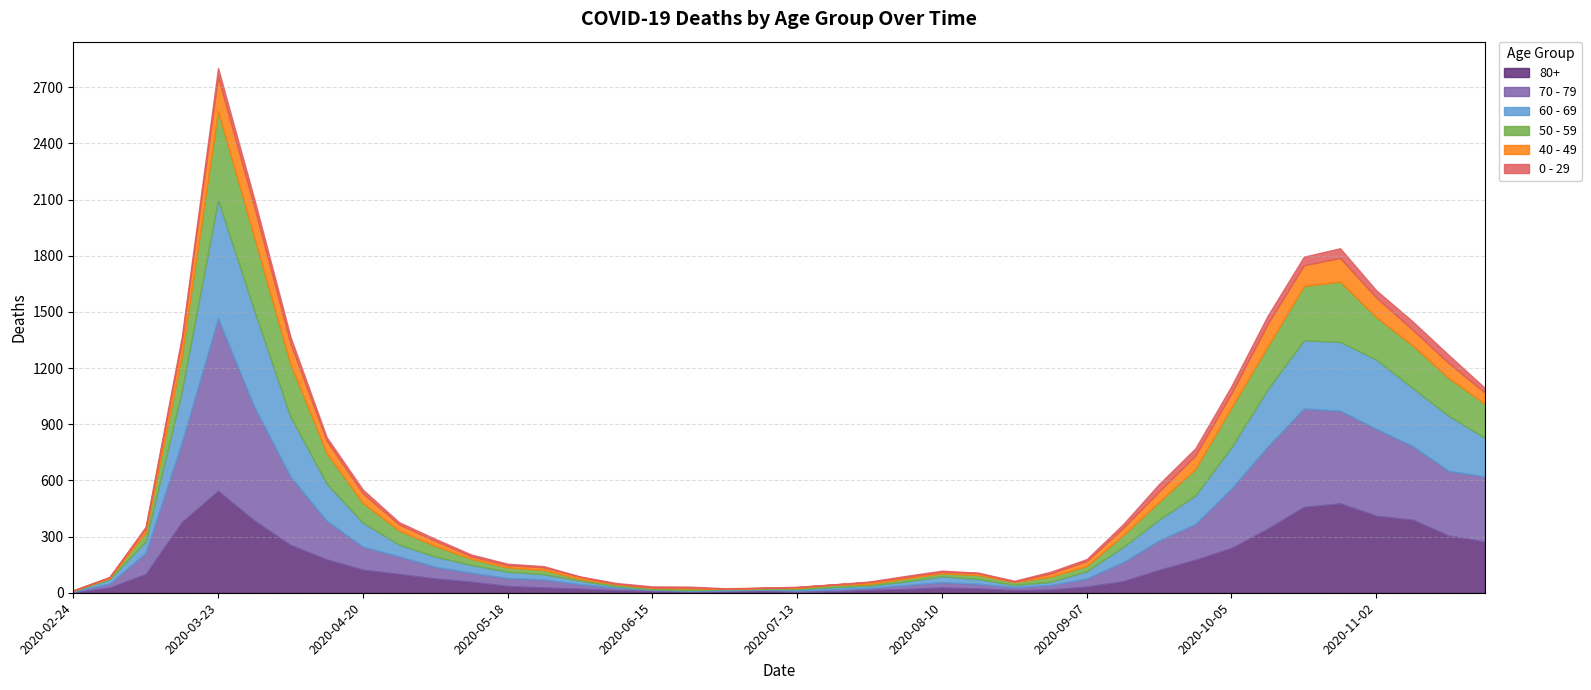

Rank the series at 2020-09-21 from highest to lowest value.

70 - 79, 80+, 60 - 69, 50 - 59, 40 - 49, 0 - 29